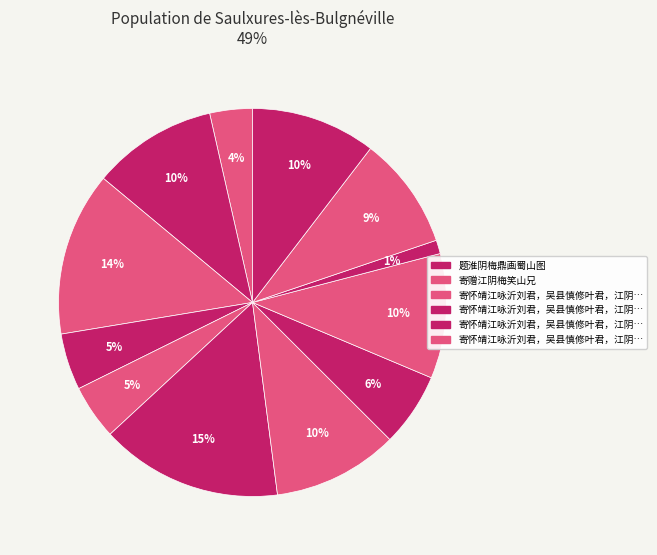

How many segments does this pie chart have?

12